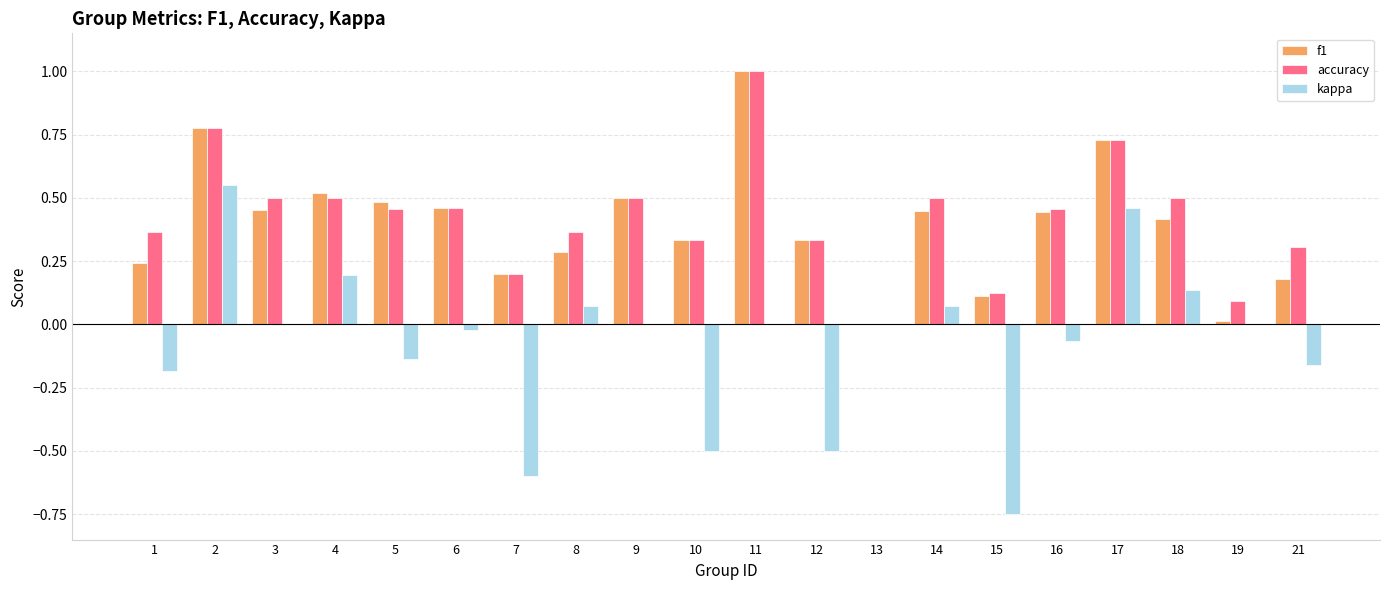

What is the spread (max minus min) of values at 15?

0.9